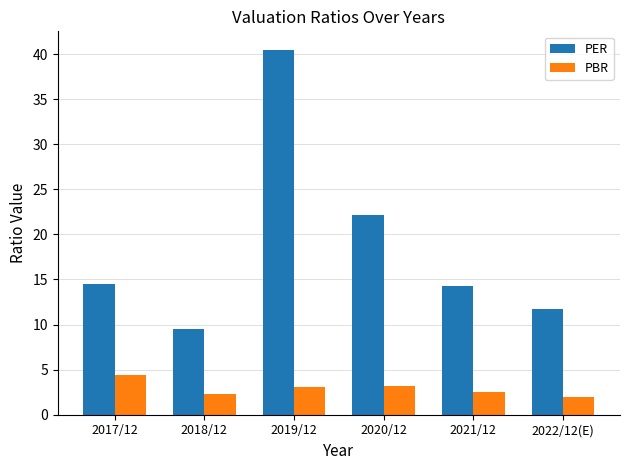

What is the lowest value of the PBR series?

2.0